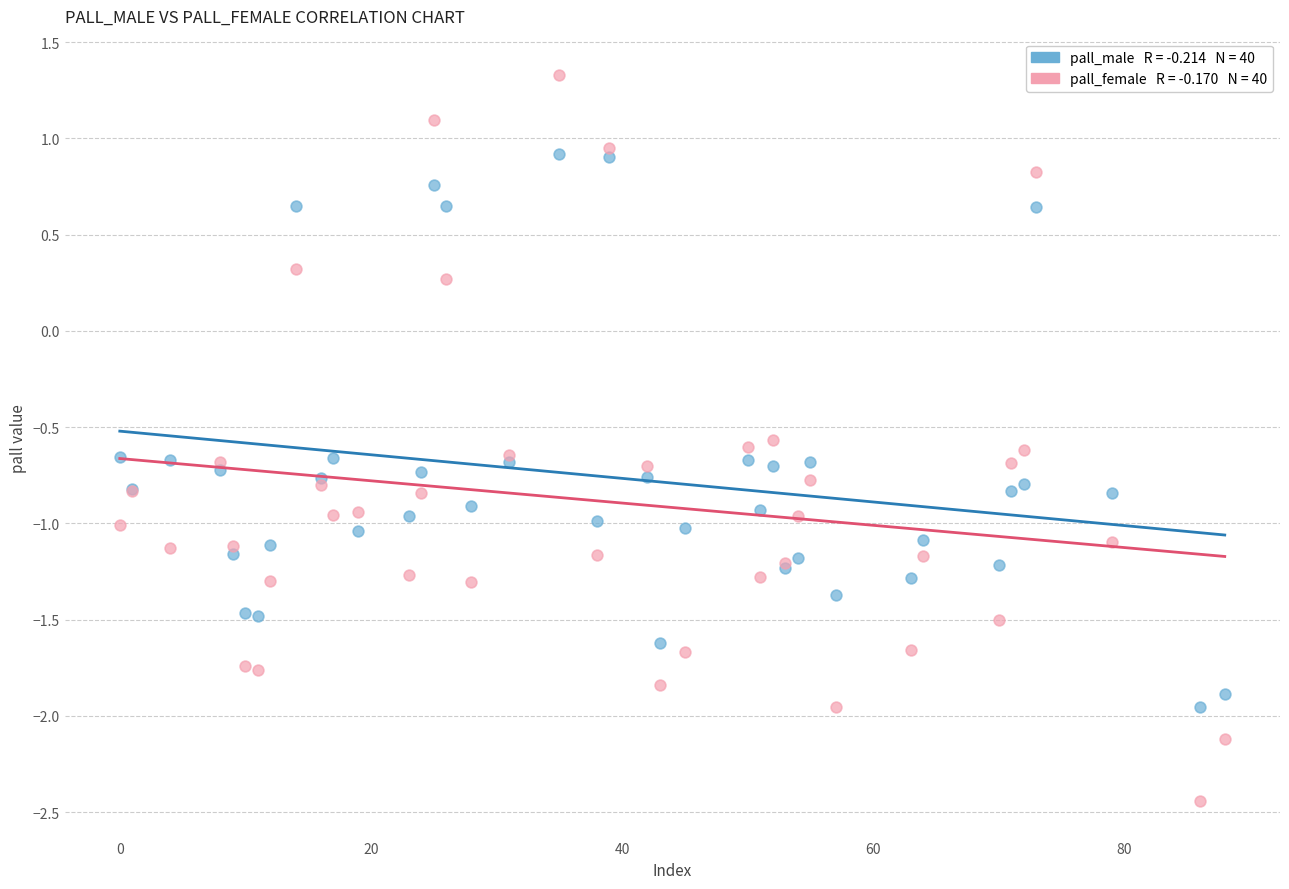

Across all series, what Y value is closest to 0?

0.3